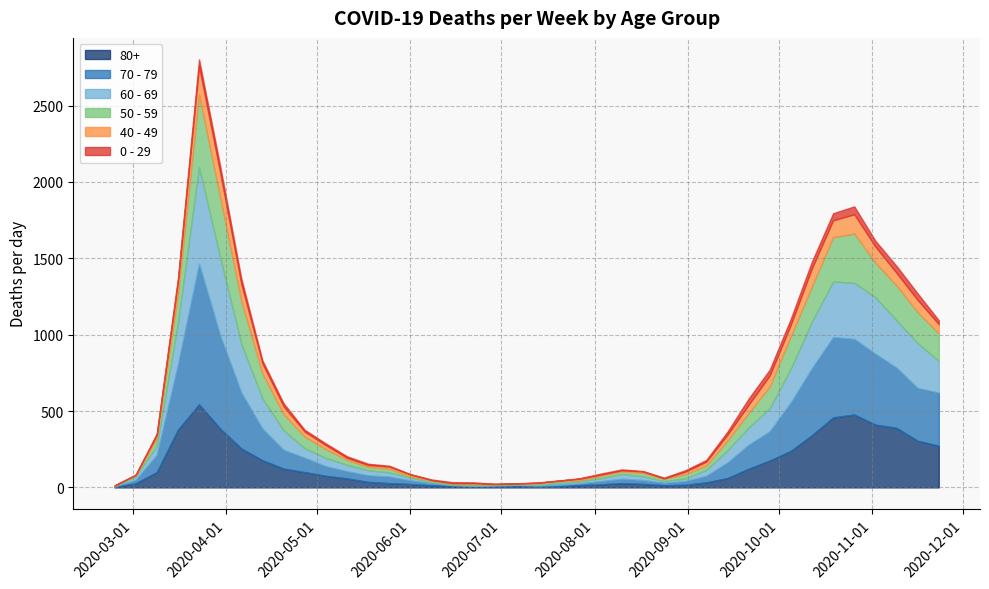

Reading left to right, extract all data points from this chart.

80+: 3	27	100	377	544	385	255	178	123	100	76	59	36	28	22	13	9	6	7	9	5	7	15	20	28	23	14	17	33	61	122	176	239	342	458	477	411	390	305	273
70 - 79: 4	22	113	427	920	608	365	206	123	94	63	47	43	43	24	14	6	5	5	8	7	11	11	21	29	25	16	24	43	102	157	191	318	439	526	495	464	394	346	348
60 - 69: 2	22	61	272	634	514	320	199	128	63	54	42	33	28	18	8	3	3	6	3	8	12	13	19	31	25	12	17	39	80	112	152	221	305	364	368	370	310	294	206
50 - 59: 3	7	48	190	475	392	281	163	106	75	57	33	23	23	9	10	8	9	3	5	6	12	8	16	16	22	15	28	28	64	95	142	212	230	290	322	227	228	202	182
40 - 49: 0	5	21	79	183	163	111	66	51	33	27	13	12	14	12	3	2	5	1	1	4	2	10	8	8	10	2	17	26	38	55	72	76	120	111	126	105	83	80	60
0 - 29: 1	0	10	25	47	42	36	19	20	12	11	10	8	6	2	4	6	5	2	1	2	1	3	6	6	2	5	9	11	20	40	38	39	44	46	52	38	45	43	25